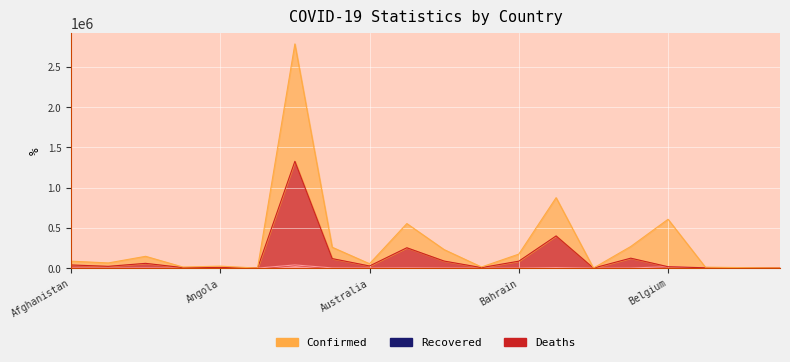

What is the difference between the Recovered values at Austria and Bhutan?

252811